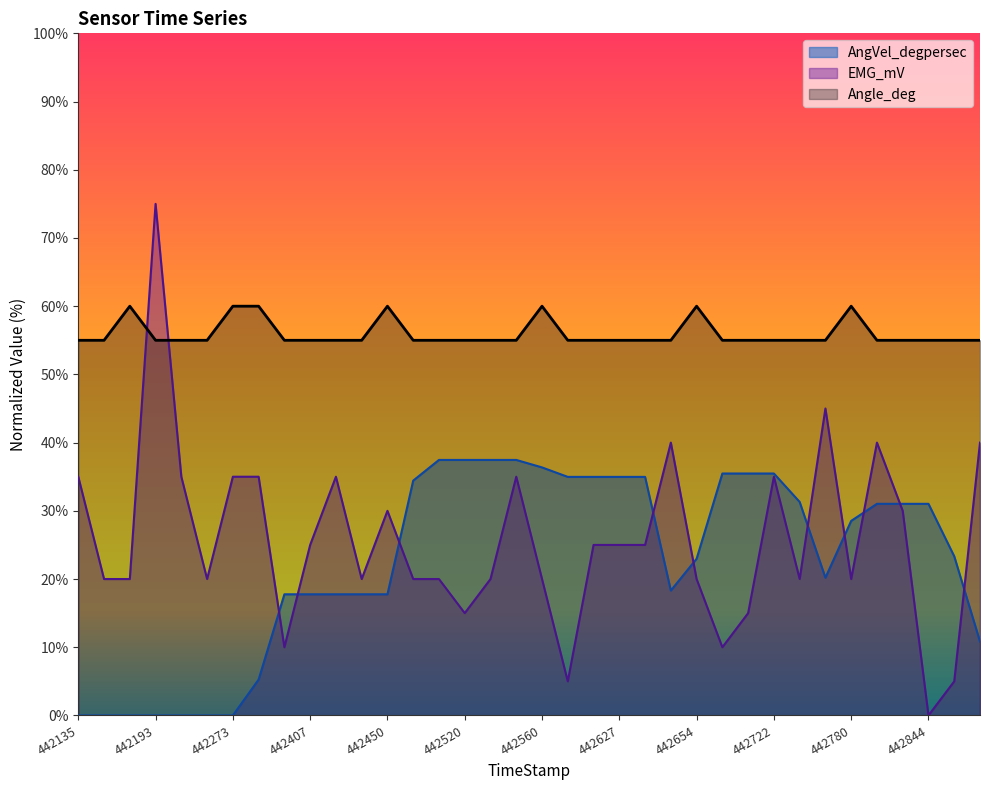

Reading left to right, list all the values displayed in this chart.

AngVel_degpersec: 442135=0.0	442166=0.0	442185=0.0	442193=0.0	442224=0.0	442230=0.0	442273=0.0	442368=5.3	442376=17.8	442407=17.8	442413=17.8	442444=17.8	442450=17.8	442483=34.4	442489=37.5	442520=37.5	442527=37.5	442551=37.5	442560=36.4	442590=35.0	442596=35.0	442627=35.0	442633=35.0	442646=18.3	442654=23.0	442685=35.5	442691=35.5	442722=35.5	442728=31.3	442740=20.2	442780=28.5	442786=31.0	442838=31.0	442844=31.0	442881=23.3	442881=10.8
EMG_mV: 442135=35.0	442166=20.0	442185=20.0	442193=75.0	442224=35.0	442230=20.0	442273=35.0	442368=35.0	442376=10.0	442407=25.0	442413=35.0	442444=20.0	442450=30.0	442483=20.0	442489=20.0	442520=15.0	442527=20.0	442551=35.0	442560=20.0	442590=5.0	442596=25.0	442627=25.0	442633=25.0	442646=40.0	442654=20.0	442685=10.0	442691=15.0	442722=35.0	442728=20.0	442740=45.0	442780=20.0	442786=40.0	442838=30.0	442844=0.0	442881=5.0	442881=40.0
Angle_deg: 442135=55.0	442166=55.0	442185=60.0	442193=55.0	442224=55.0	442230=55.0	442273=60.0	442368=60.0	442376=55.0	442407=55.0	442413=55.0	442444=55.0	442450=60.0	442483=55.0	442489=55.0	442520=55.0	442527=55.0	442551=55.0	442560=60.0	442590=55.0	442596=55.0	442627=55.0	442633=55.0	442646=55.0	442654=60.0	442685=55.0	442691=55.0	442722=55.0	442728=55.0	442740=55.0	442780=60.0	442786=55.0	442838=55.0	442844=55.0	442881=55.0	442881=55.0